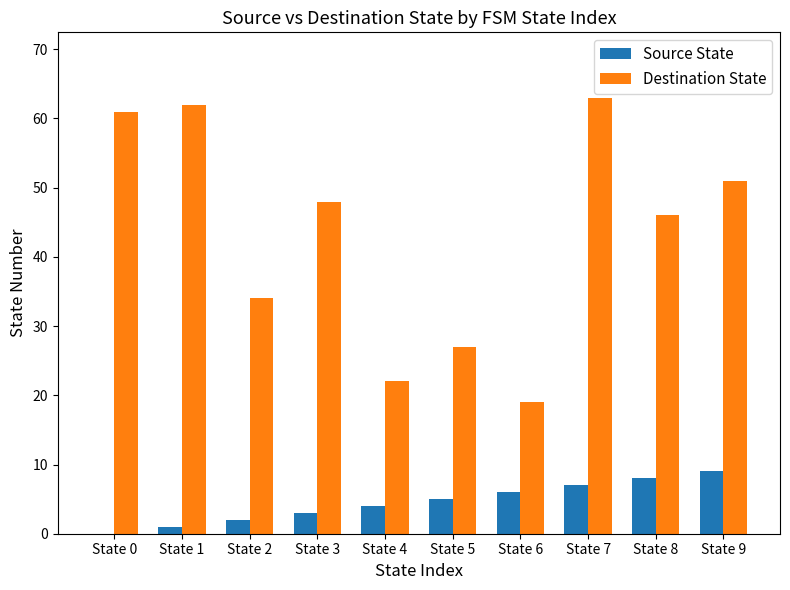

What is the greatest value displayed?

63